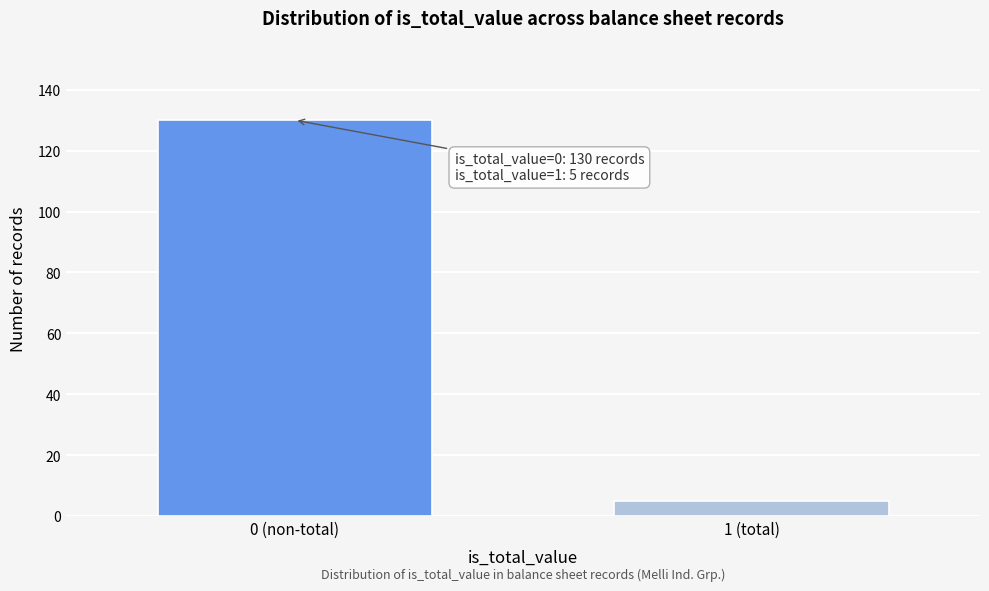

Reading left to right, what are all the values shown in this chart?

130	5